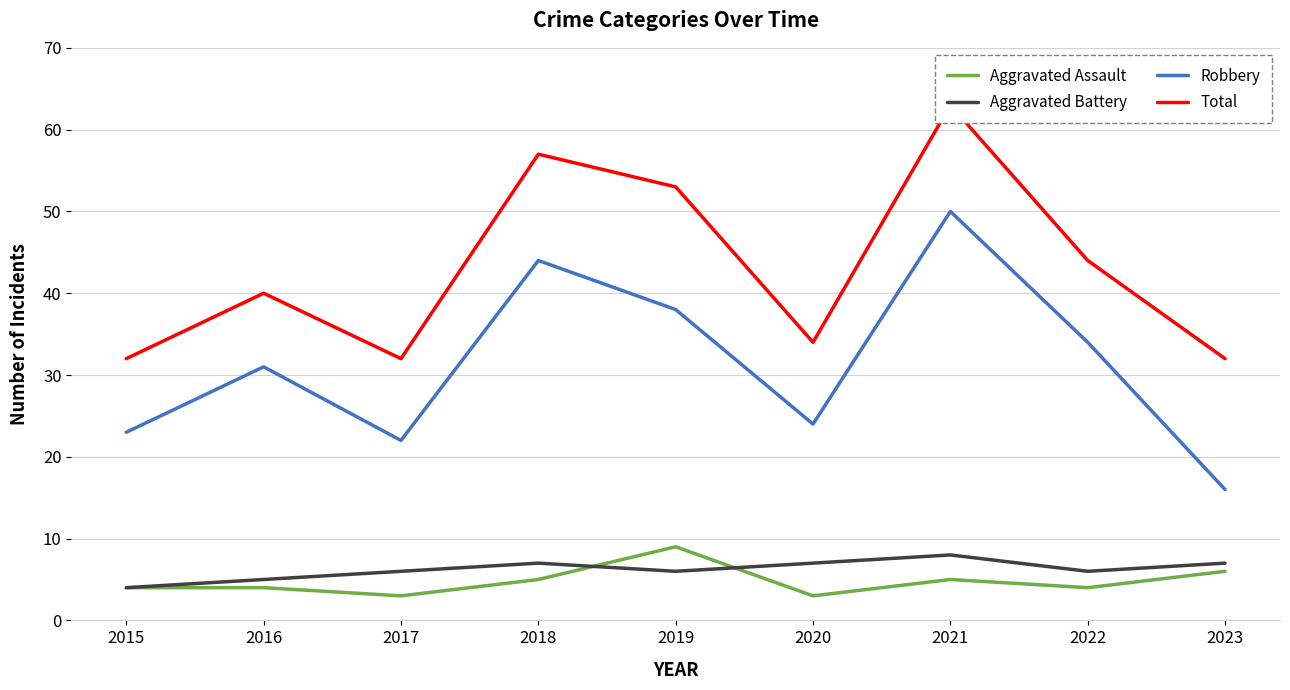

What is the sum of all Aggravated Assault values?

43